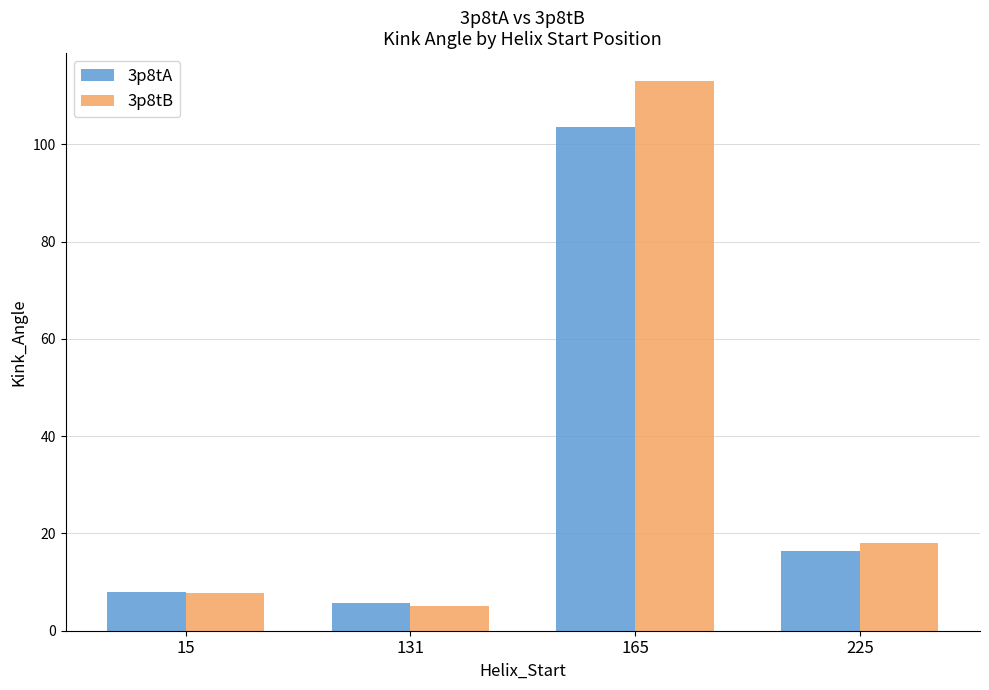

At which category is the sum across all series the highest?

165